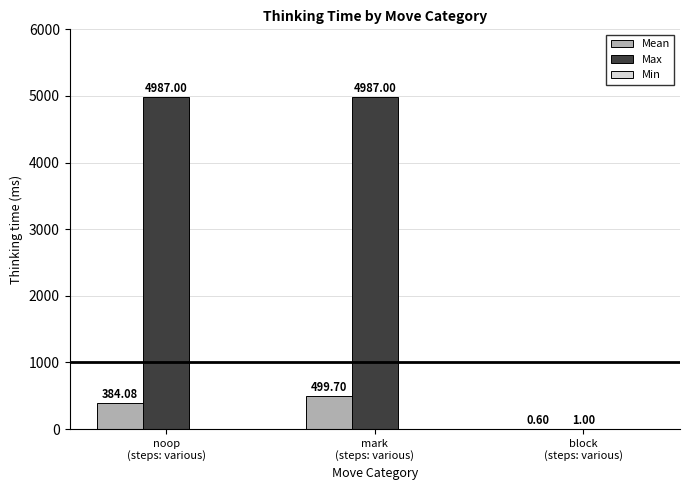

At which label is Mean closest to 250?

noop
(steps: various)